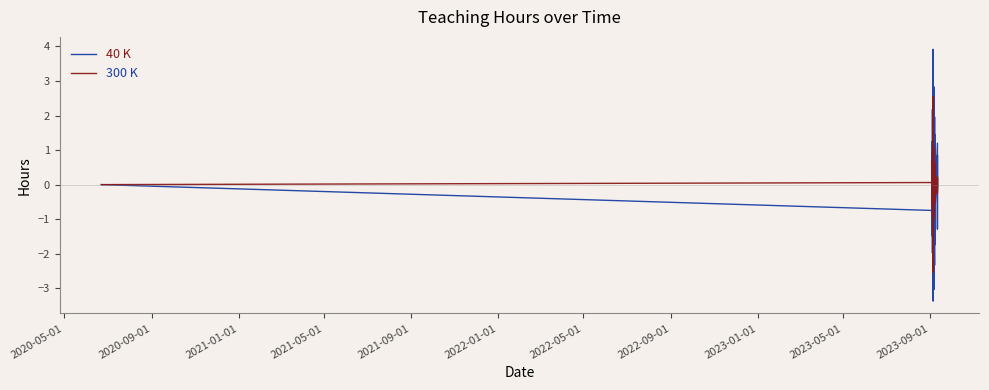

The 300 K series shows -3.9 at 19. True or false?

False